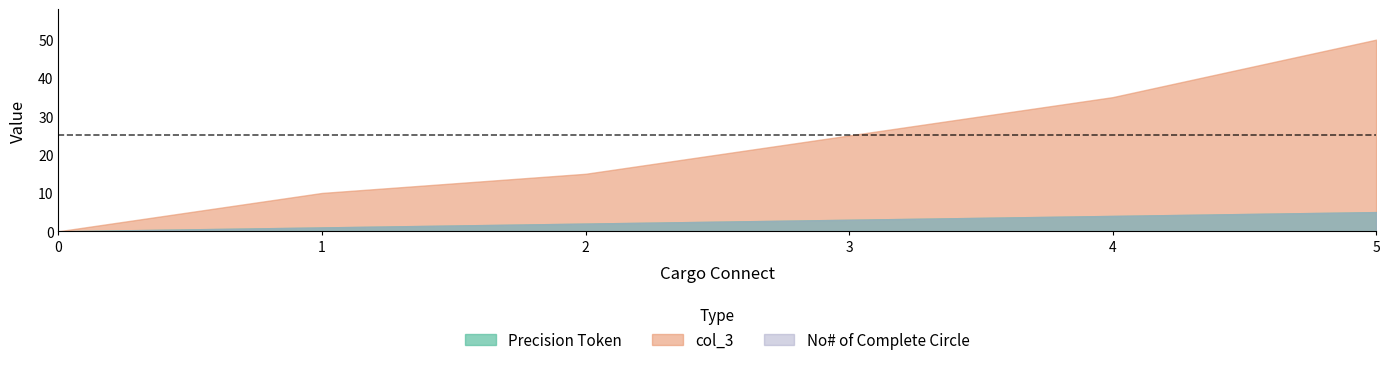

Is it true that Precision Token equals -2 at 0?

False